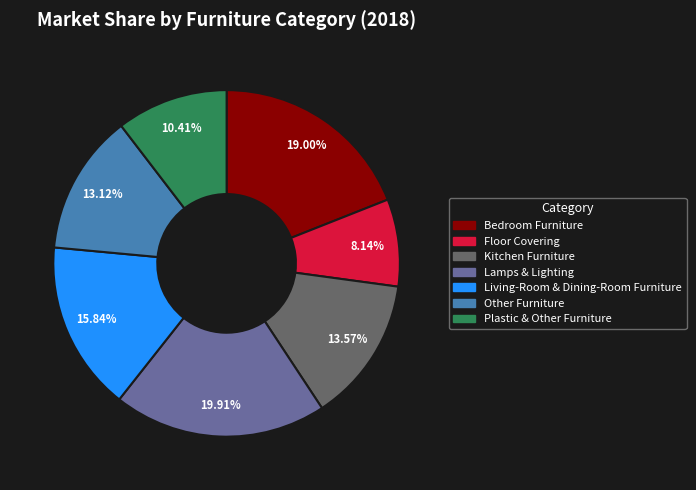

Between Living-Room & Dining-Room Furniture and Lamps & Lighting, which is larger?

Lamps & Lighting